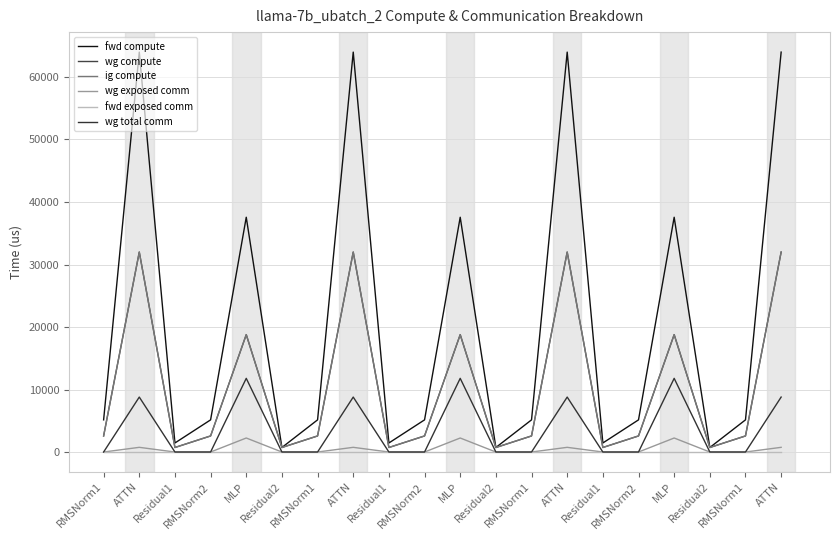

True or false: wg compute and fwd exposed comm intersect in this chart.

False